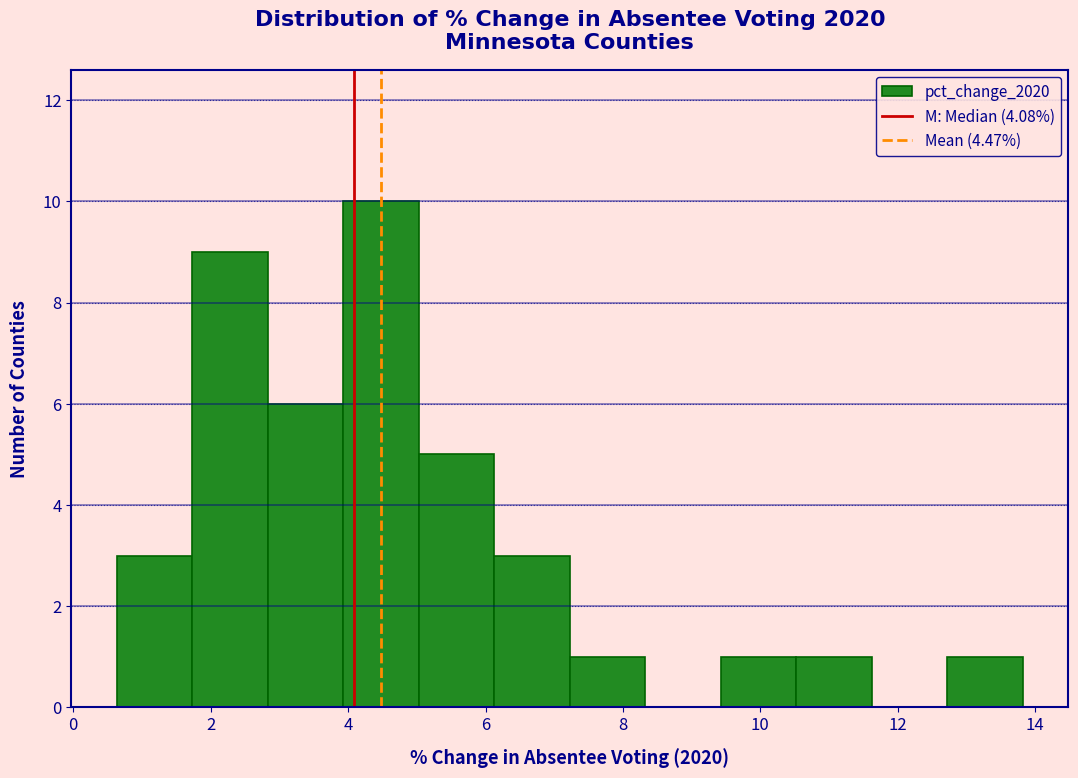

Which range on the x-axis has the tallest bar?

4.0 to 5.0